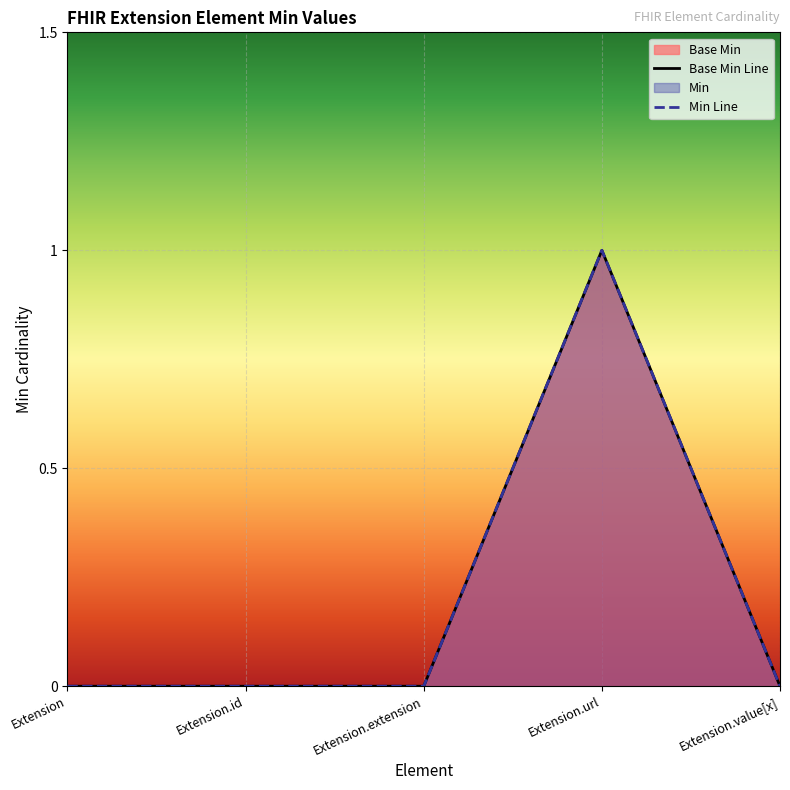

True or false: Base Min Line and Min Line intersect in this chart.

False